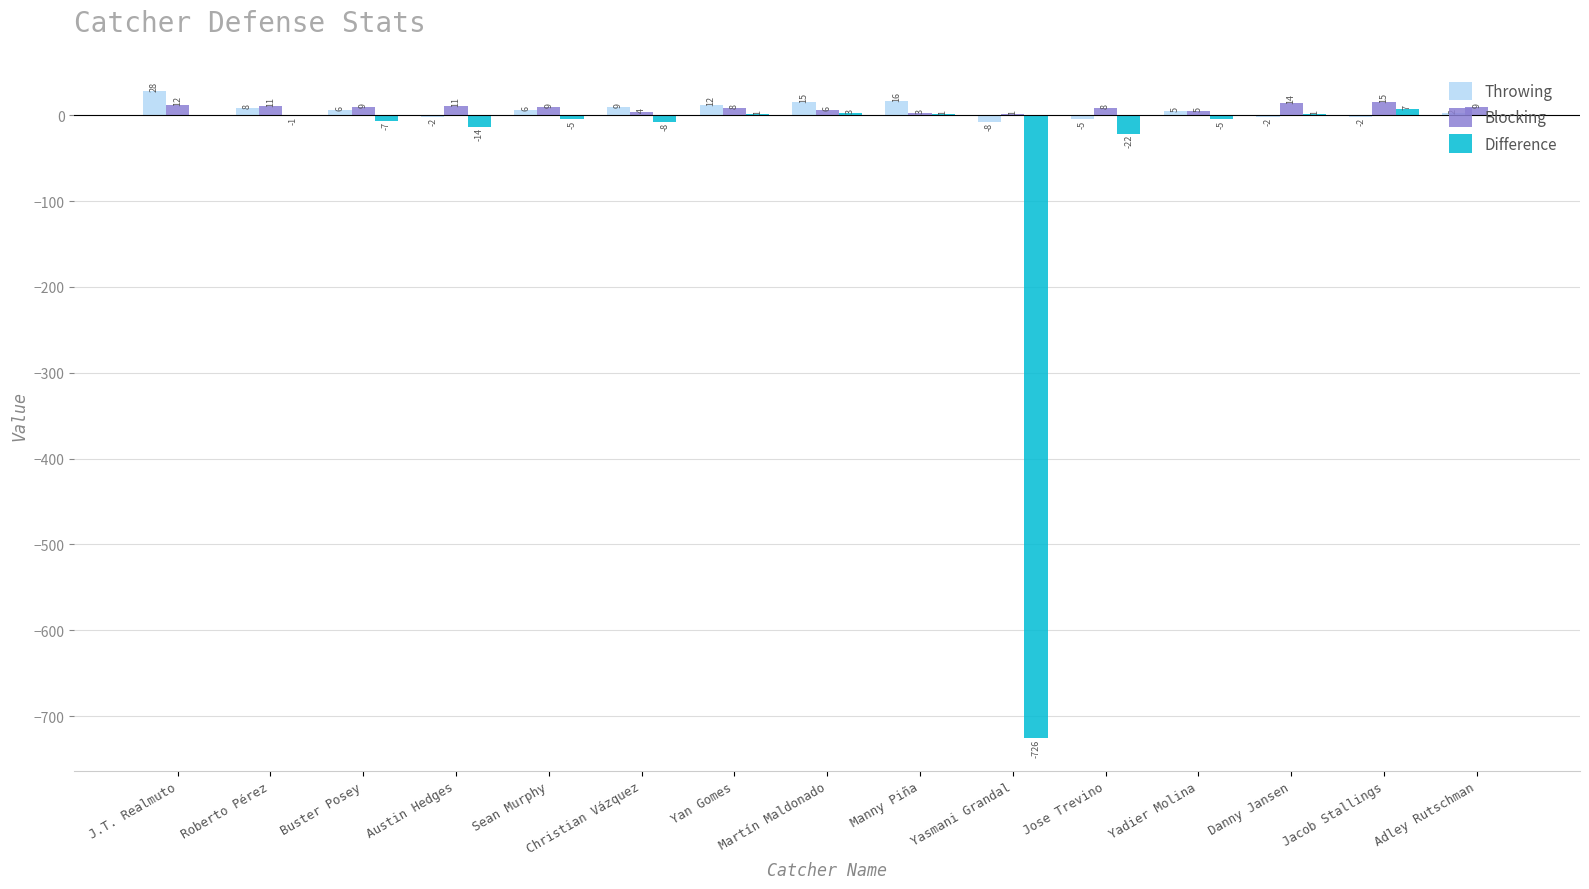

At which category is the sum across all series the highest?

J.T. Realmuto